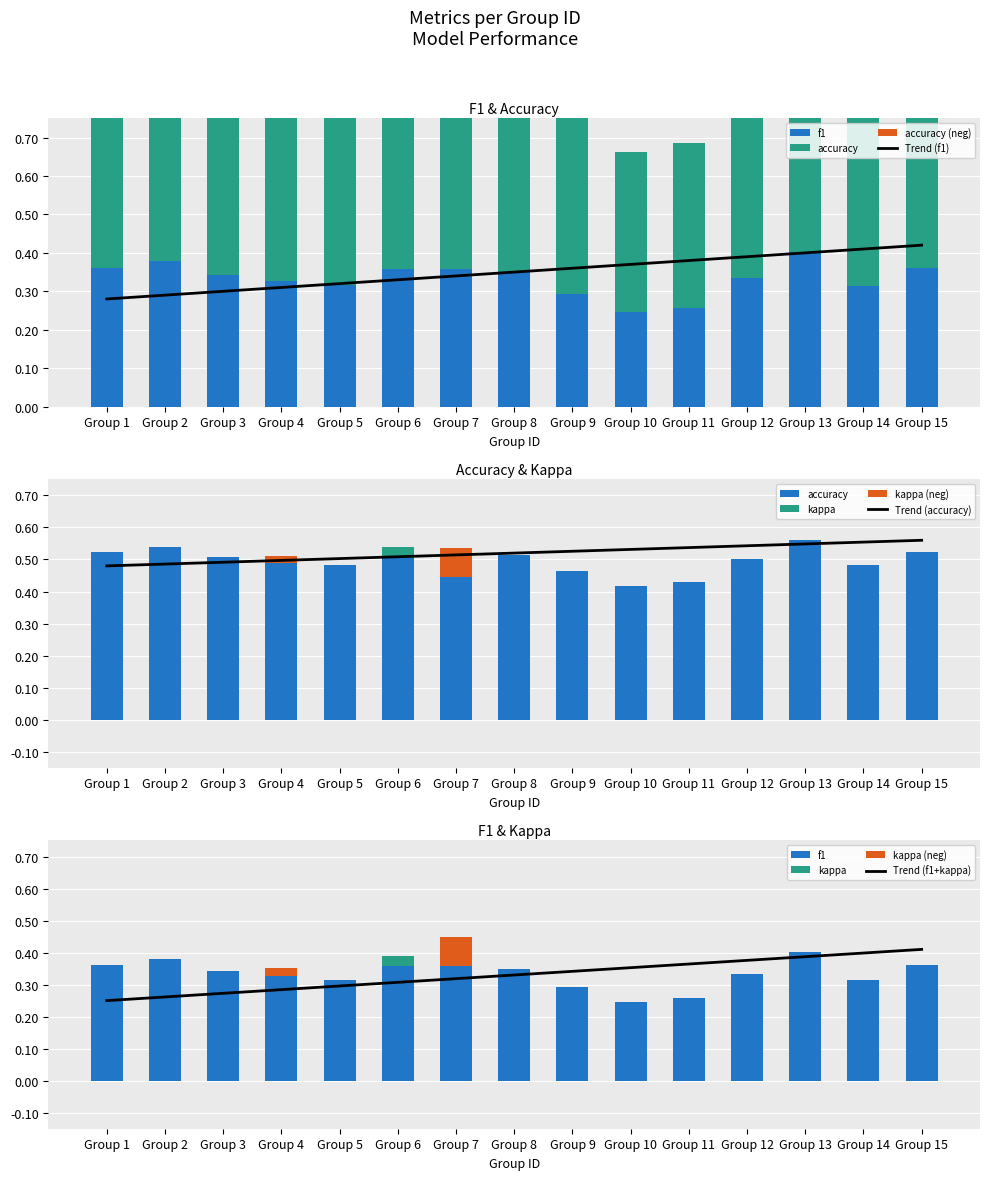

List the series in order of their overall mean, highest first.

accuracy, f1